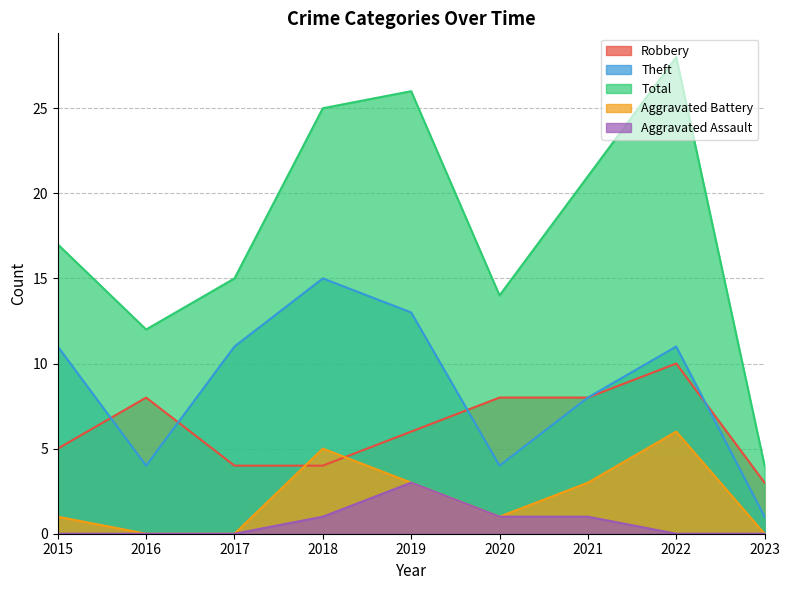

At which label does Total first exceed 17?

2018